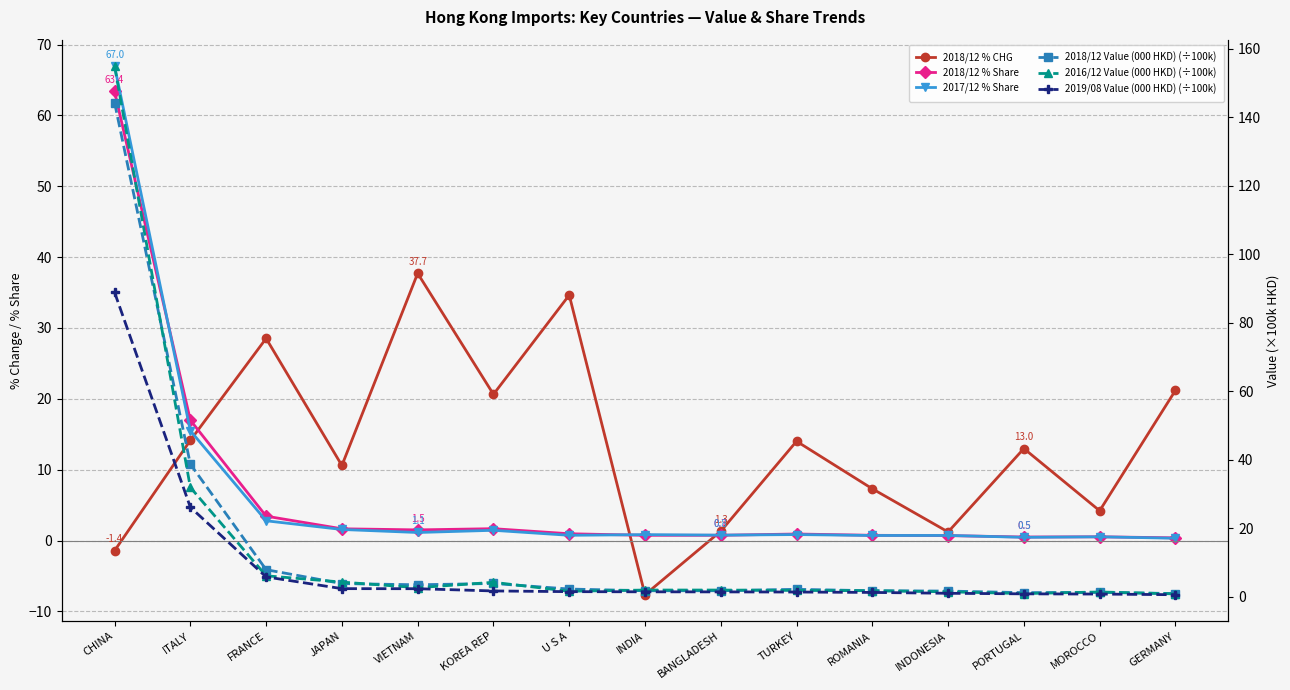

Does the chart have visible grid lines?

Yes